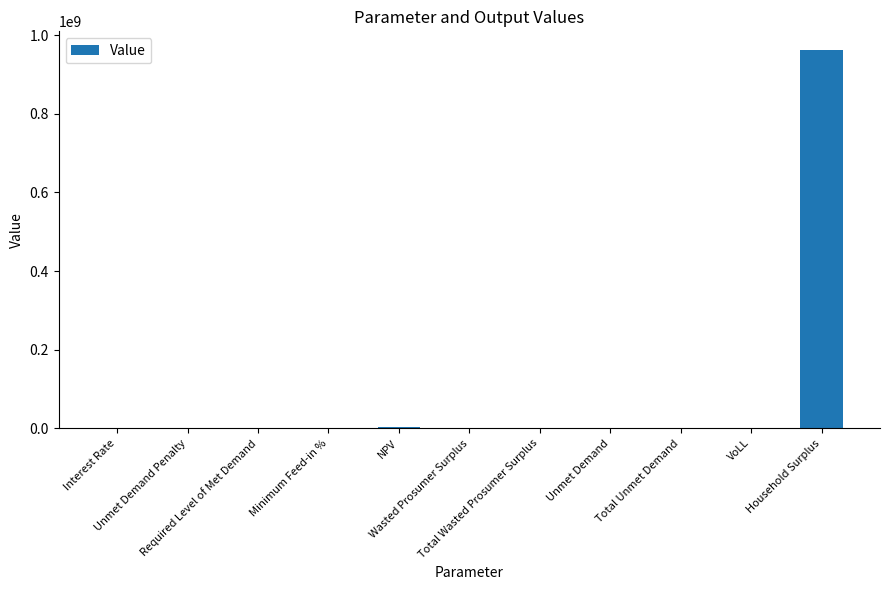

What is the maximum value shown in the chart?

961535511.3